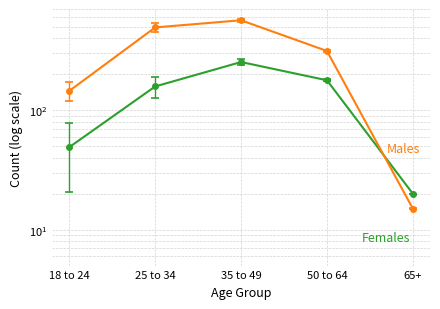

What is the minimum value for Males?

15